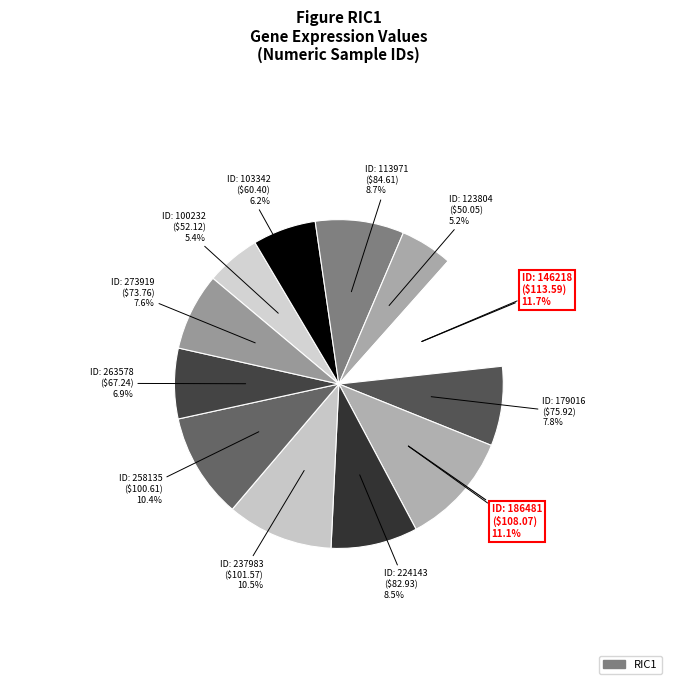

How many slices are in this pie chart?

12